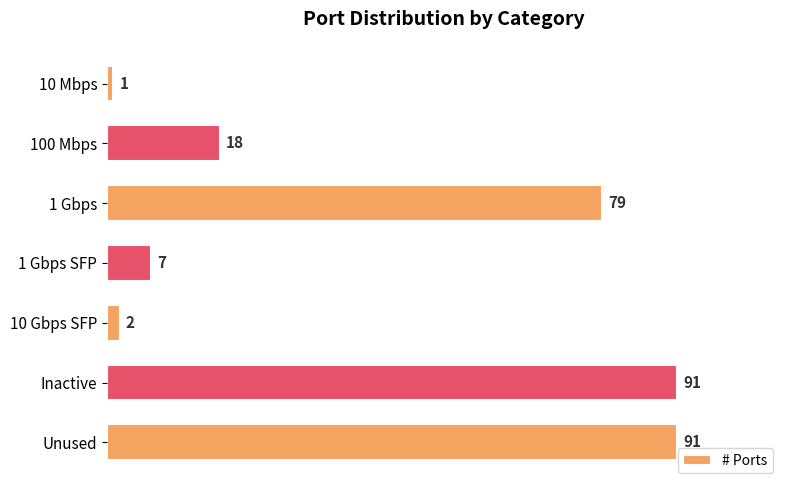

Reading top to bottom, what are all the values shown in this chart?

10 Mbps=1	100 Mbps=18	1 Gbps=79	1 Gbps SFP=7	10 Gbps SFP=2	Inactive=91	Unused=91